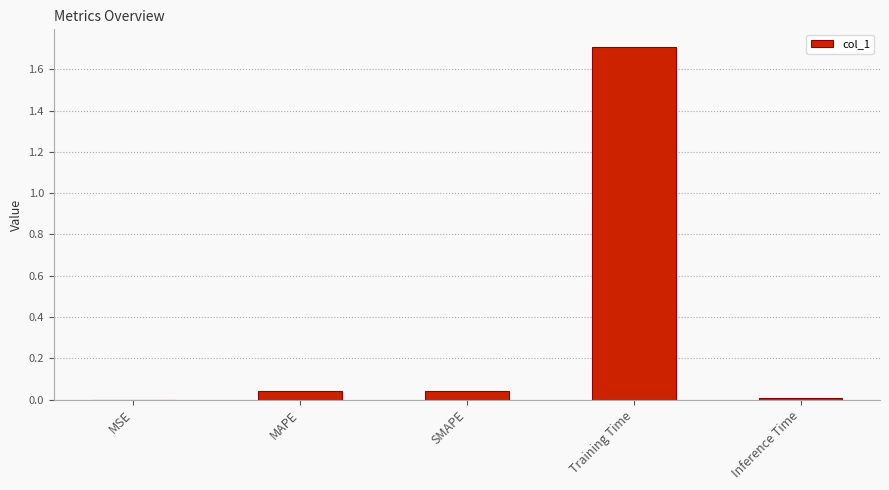

Is it true that the value at Training Time is 1.0?

False